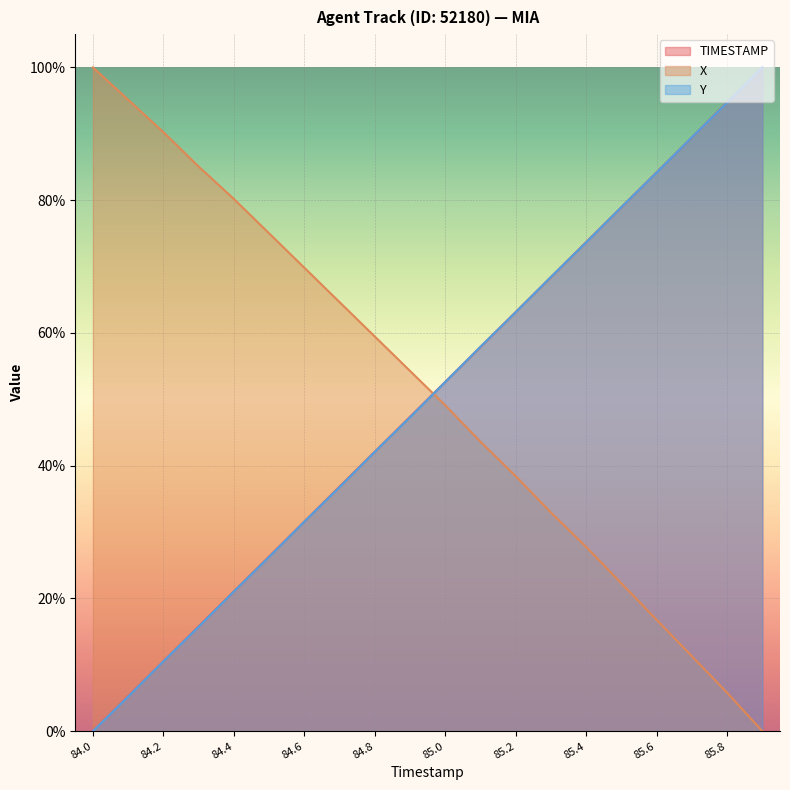

Which series has the widest spread of values?

TIMESTAMP